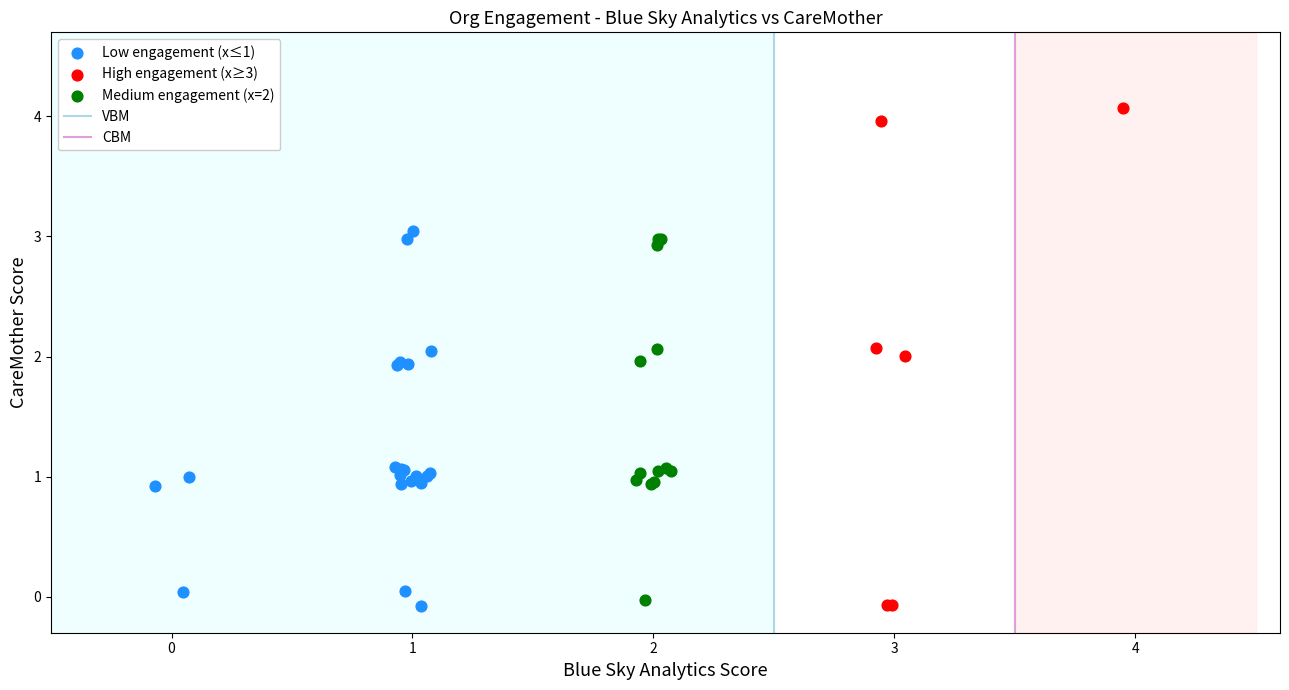

Which series has the widest spread of Y values?

High engagement (x≥3)